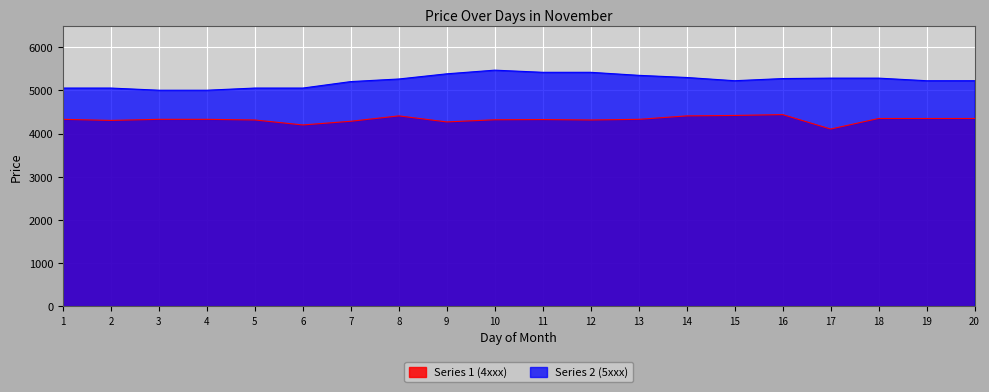

At which label does Series 1 (4xxx) reach its peak?

16